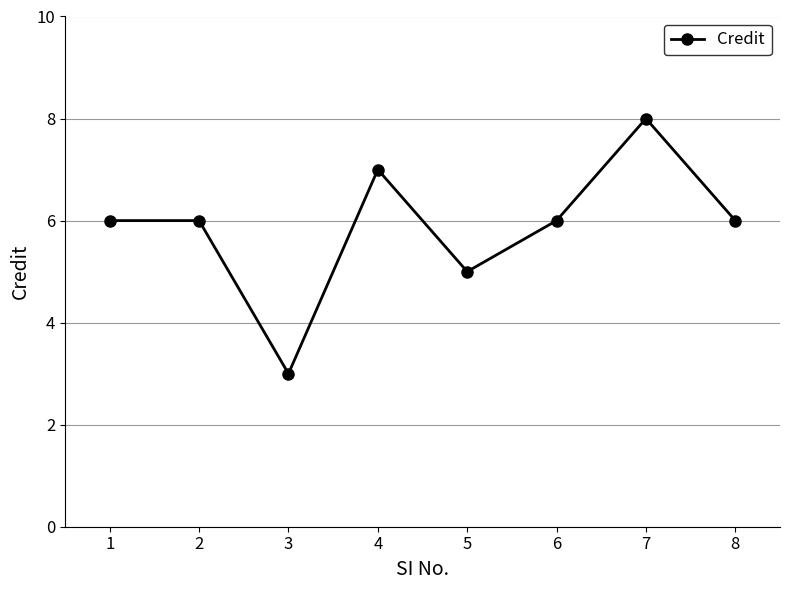

At which label is the value closest to 5?

5